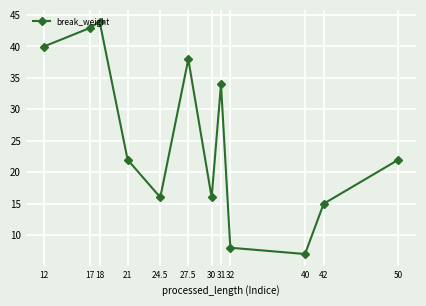

At which category does the data reach its first local peak?

18